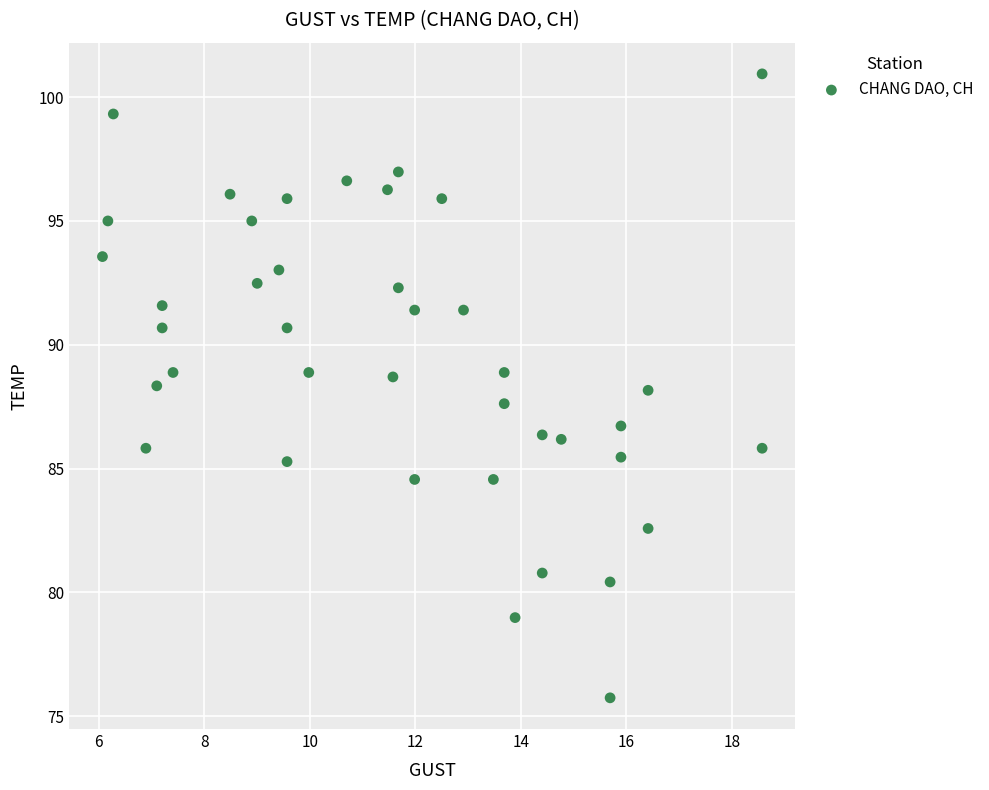

What is the range of Y values (max minus min)?

25.2